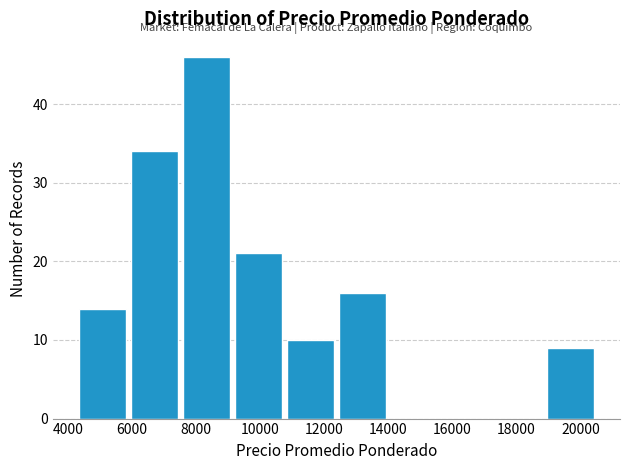

Reading left to right, list every bar in this chart as the range it spans on the x-axis followed by its height. Neither the bar edges nor the heights are printed on the chart, so give them approximately, as read against the axes.

4200 to 5800: 14
5800 to 7600: 34
7600 to 9200: 46
9200 to 10800: 21
10800 to 12400: 10
12400 to 14000: 16
14000 to 15600: 0
15600 to 17200: 0
17200 to 18800: 0
18800 to 20600: 9